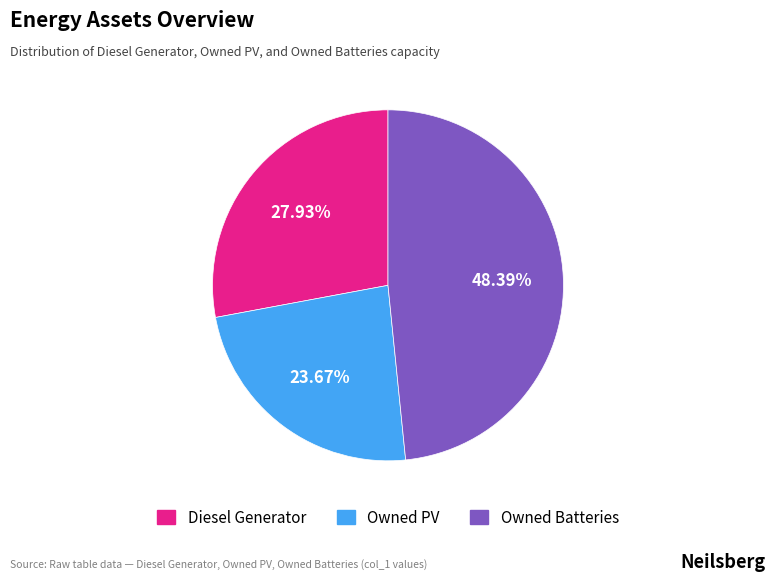

What percentage do Diesel Generator and Owned Batteries together represent?

76.3%